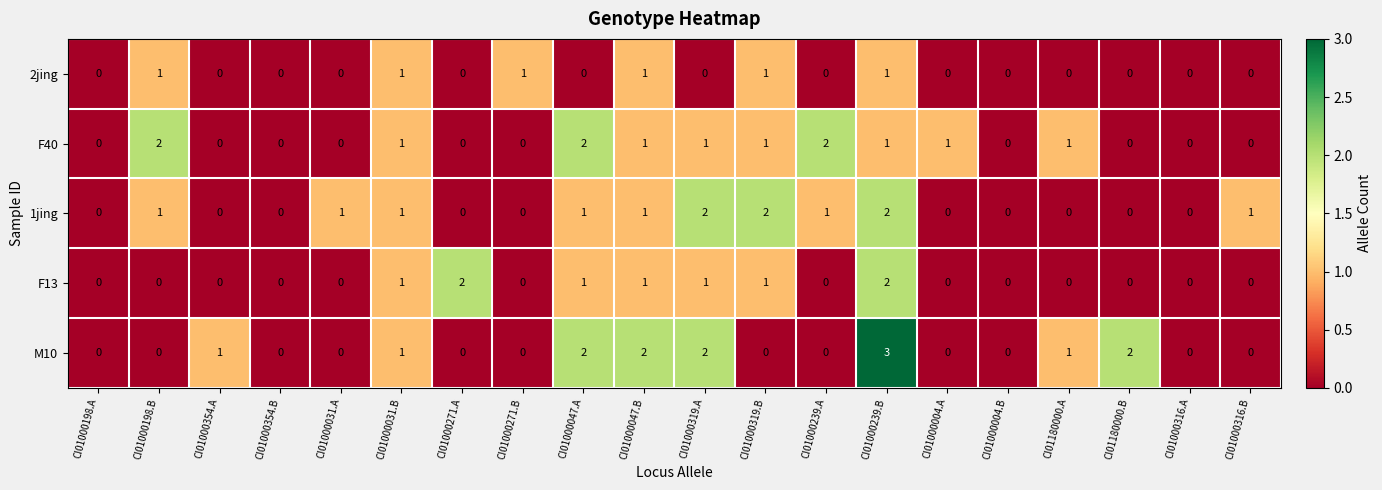

How many values in the F13 series exceed 0?

7